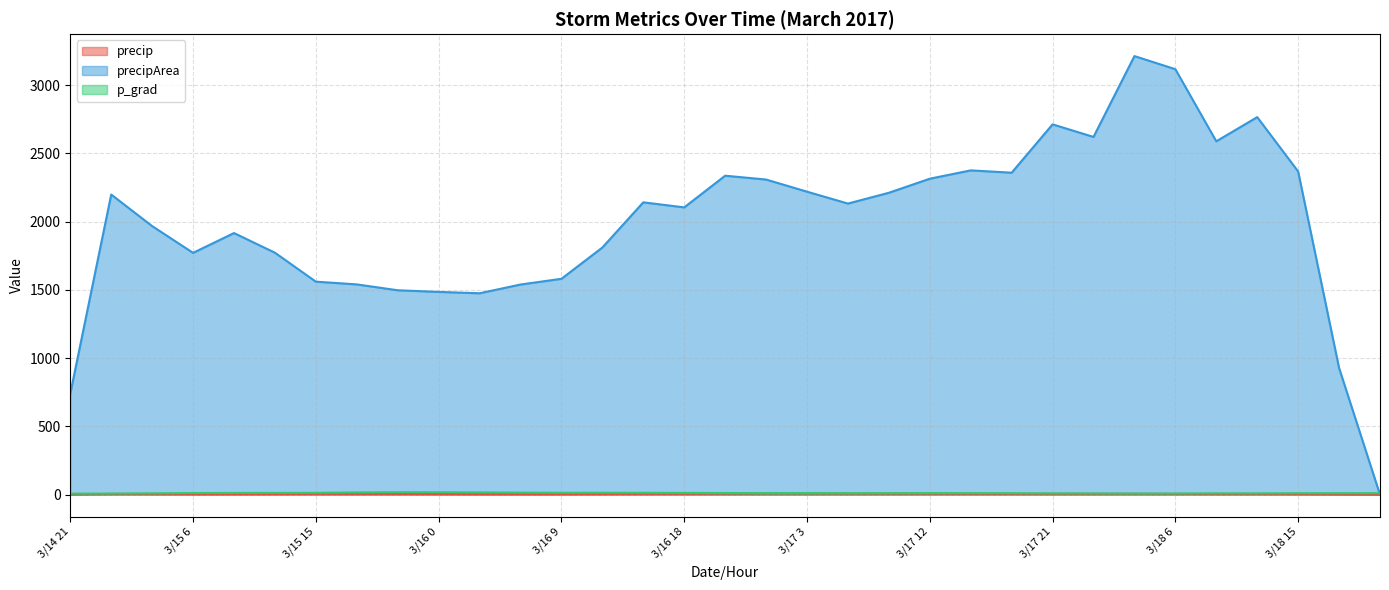

True or false: p_grad and precip cross at least once.

False